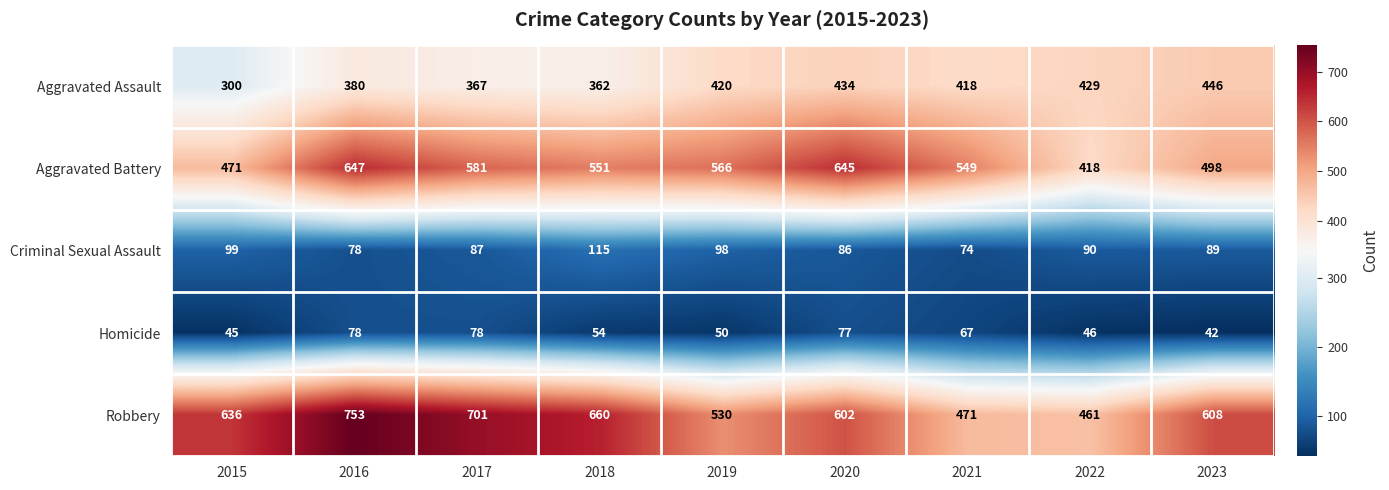

What is the average value of the Homicide series?

60